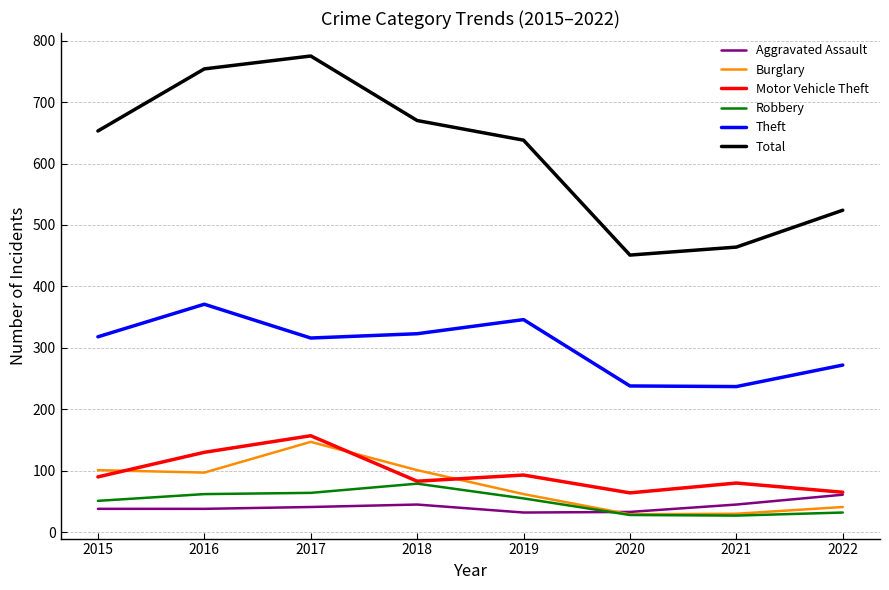

How many lines are shown in the chart?

6